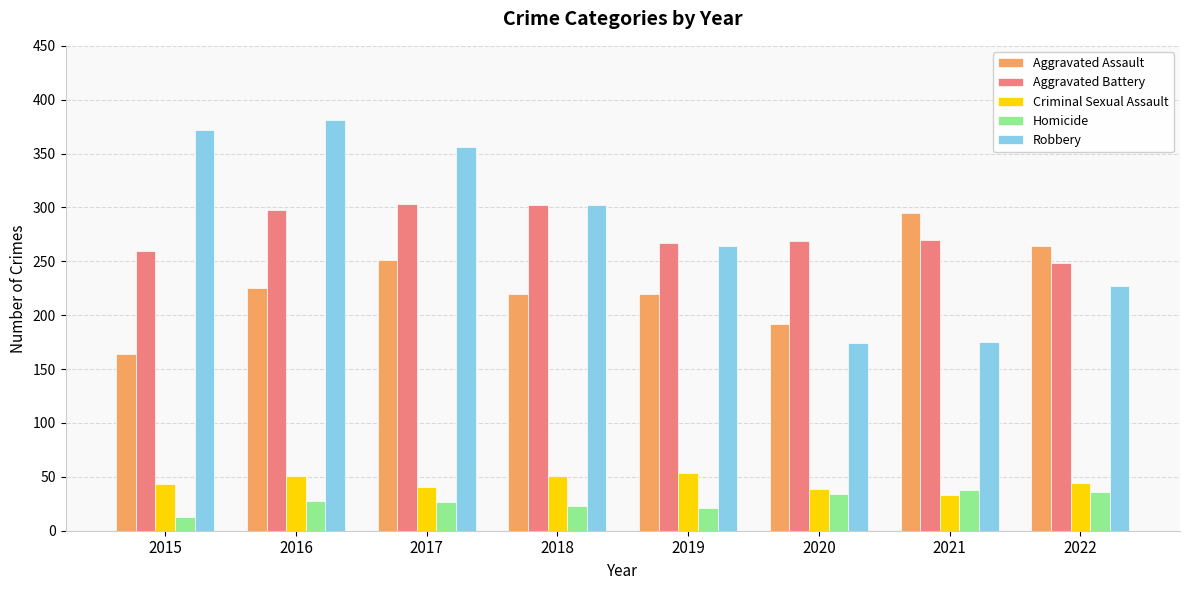

The Aggravated Assault series shows 466 at 2022. True or false?

False